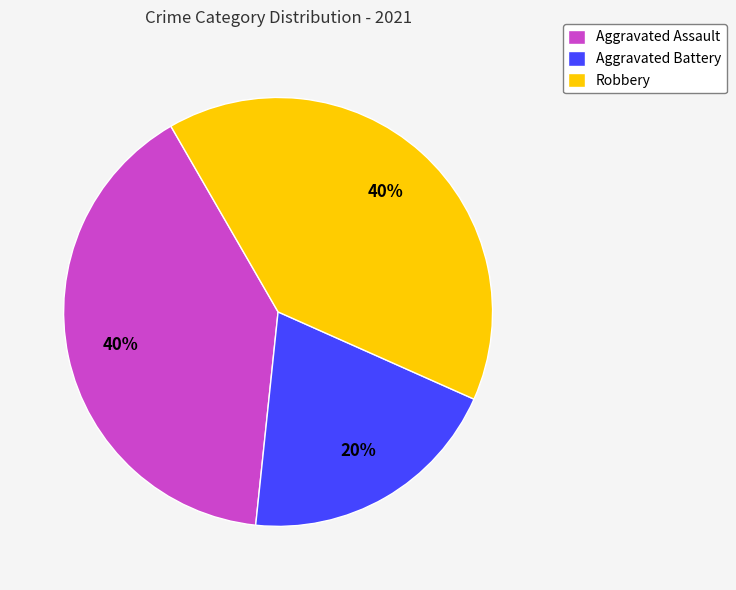

The Robbery slice represents 40% of the pie. True or false?

True